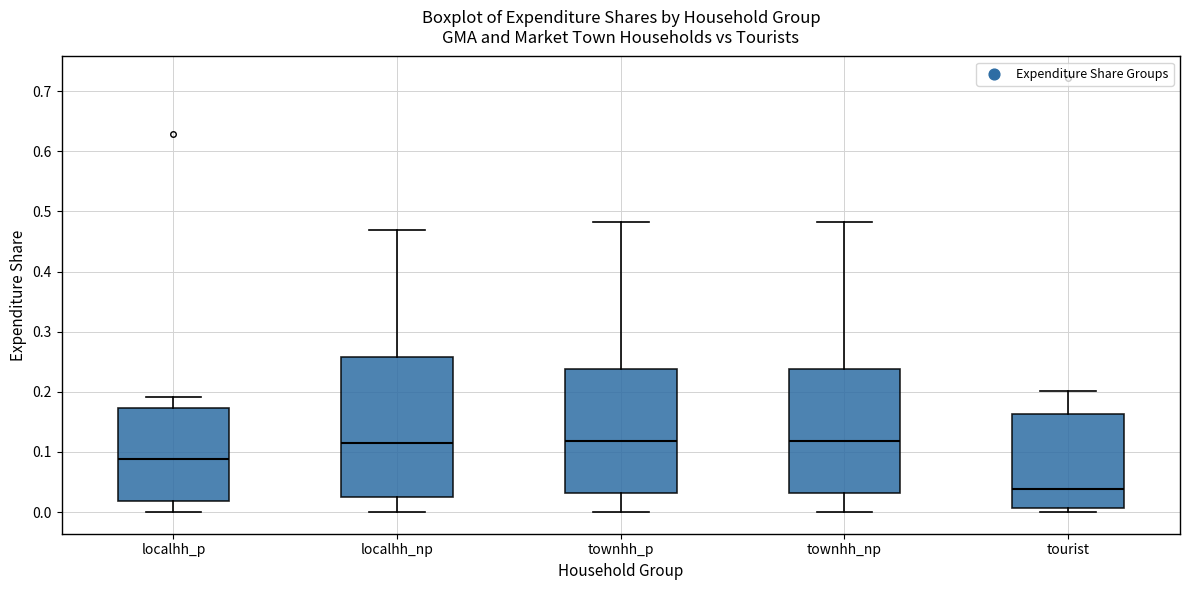

Comparing the boxes themselves (not the whiskers), which one is the tallest?

localhh_np